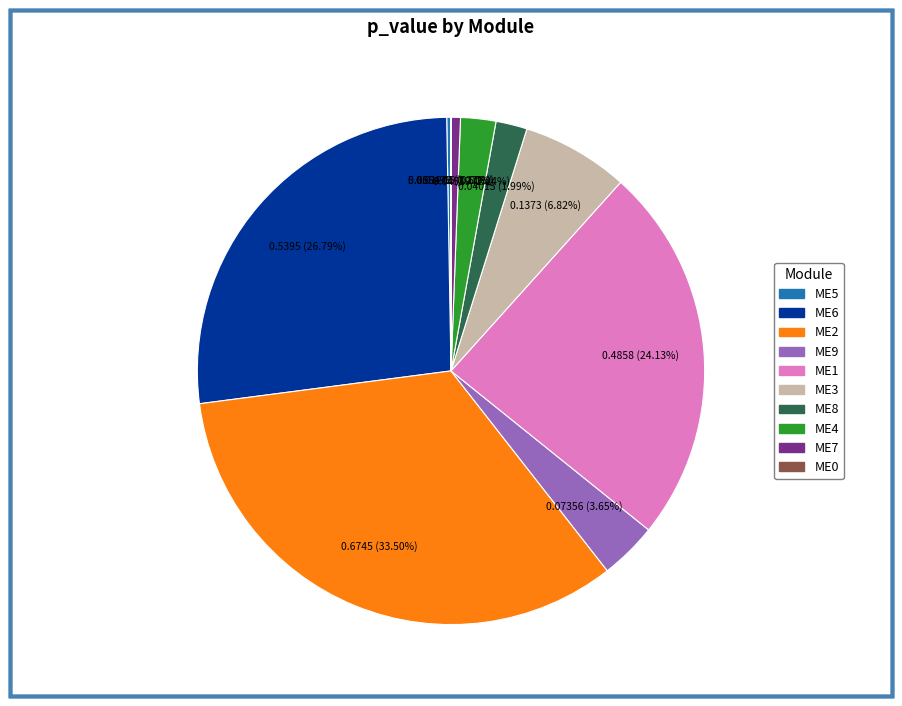

Which slice is the largest?

ME2